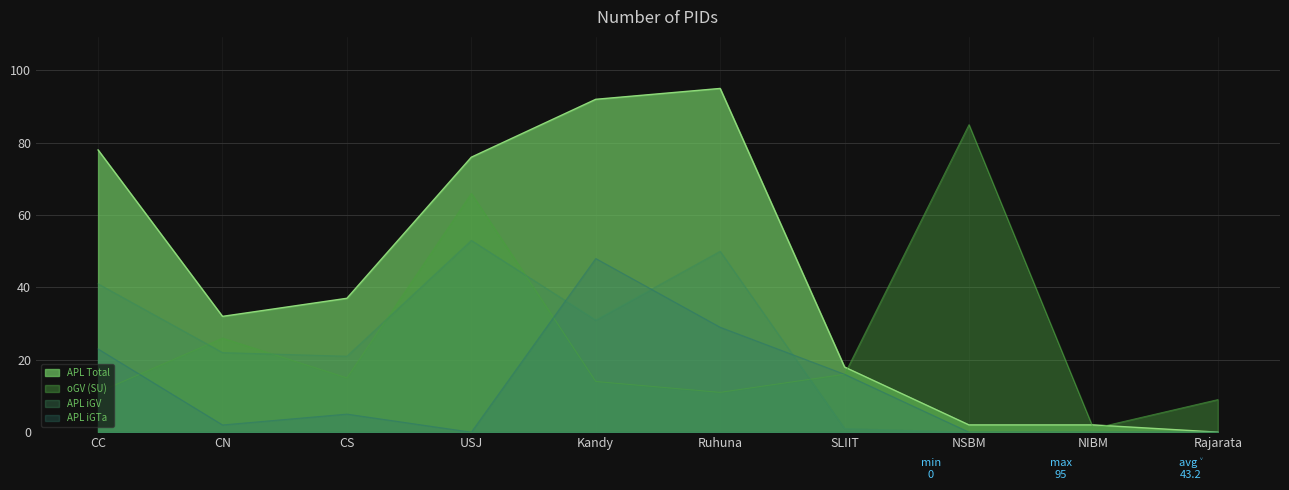

How many interior local peaks does the APL Total series have?

1